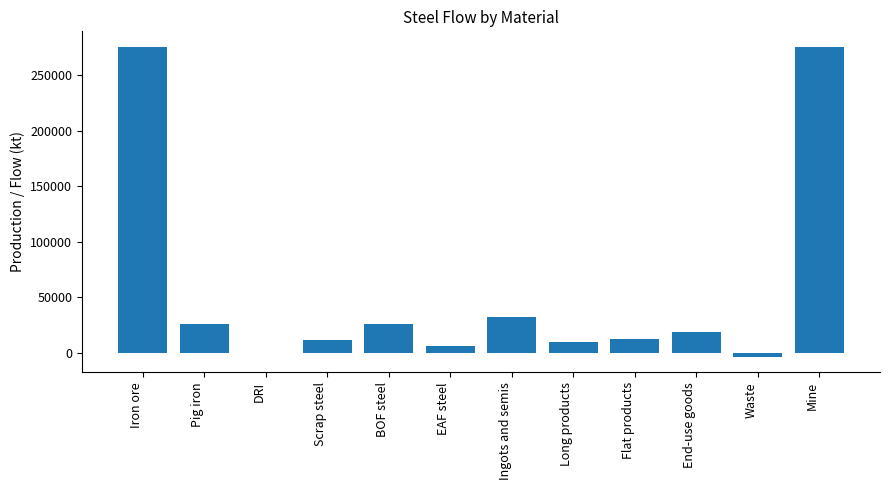

What is the change in value from Pig iron to EAF steel?

-19888.6